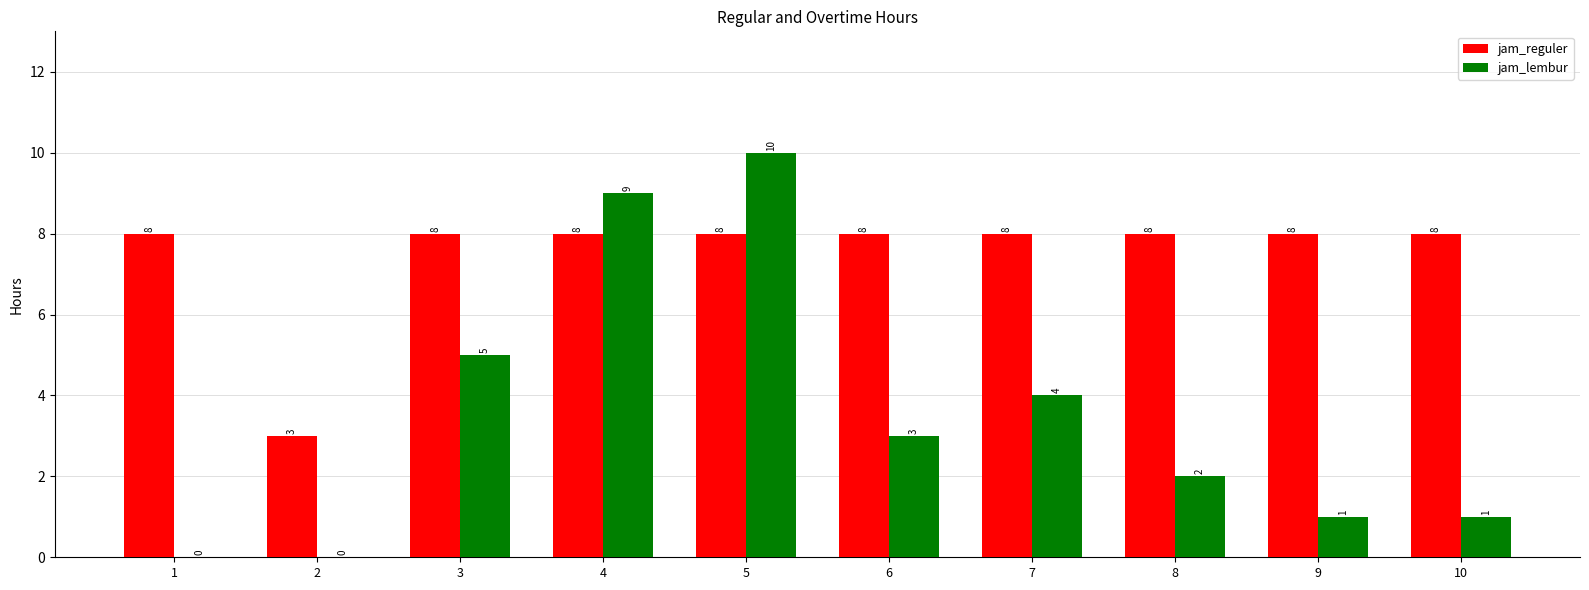

What is the average value of the jam_reguler series?

8